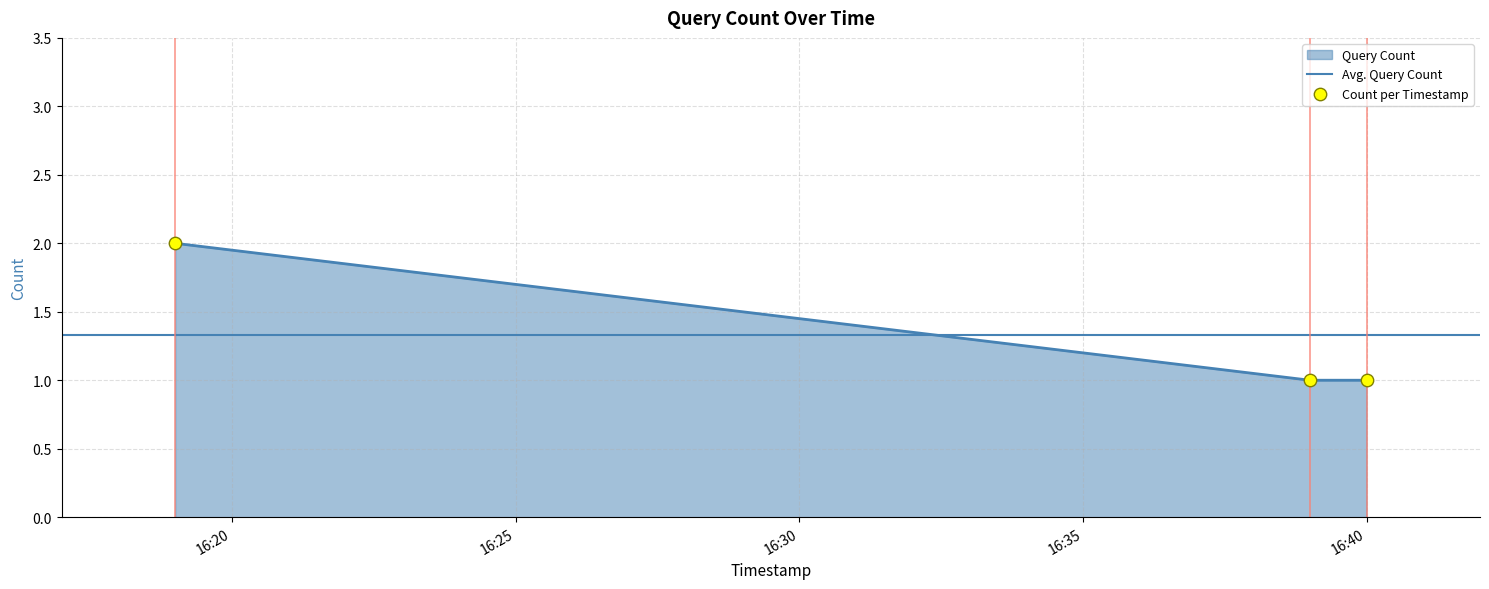

Which has a higher value, 2019-12-17 16:40:00 or 2019-12-17 16:19:00?

2019-12-17 16:19:00